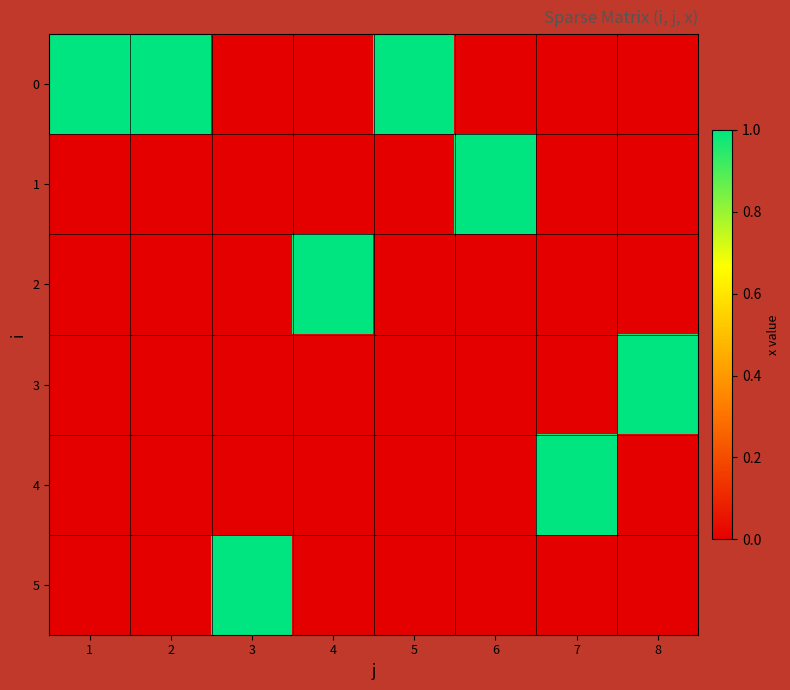

Rank the series at 6 from highest to lowest value.

1, 0, 2, 3, 4, 5